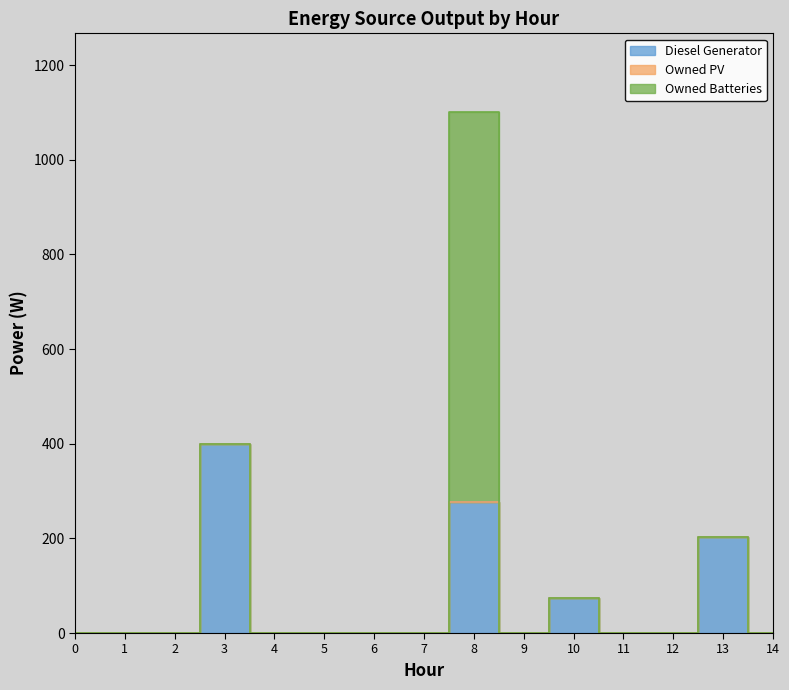

Which series has the largest total across all categories?

Diesel Generator